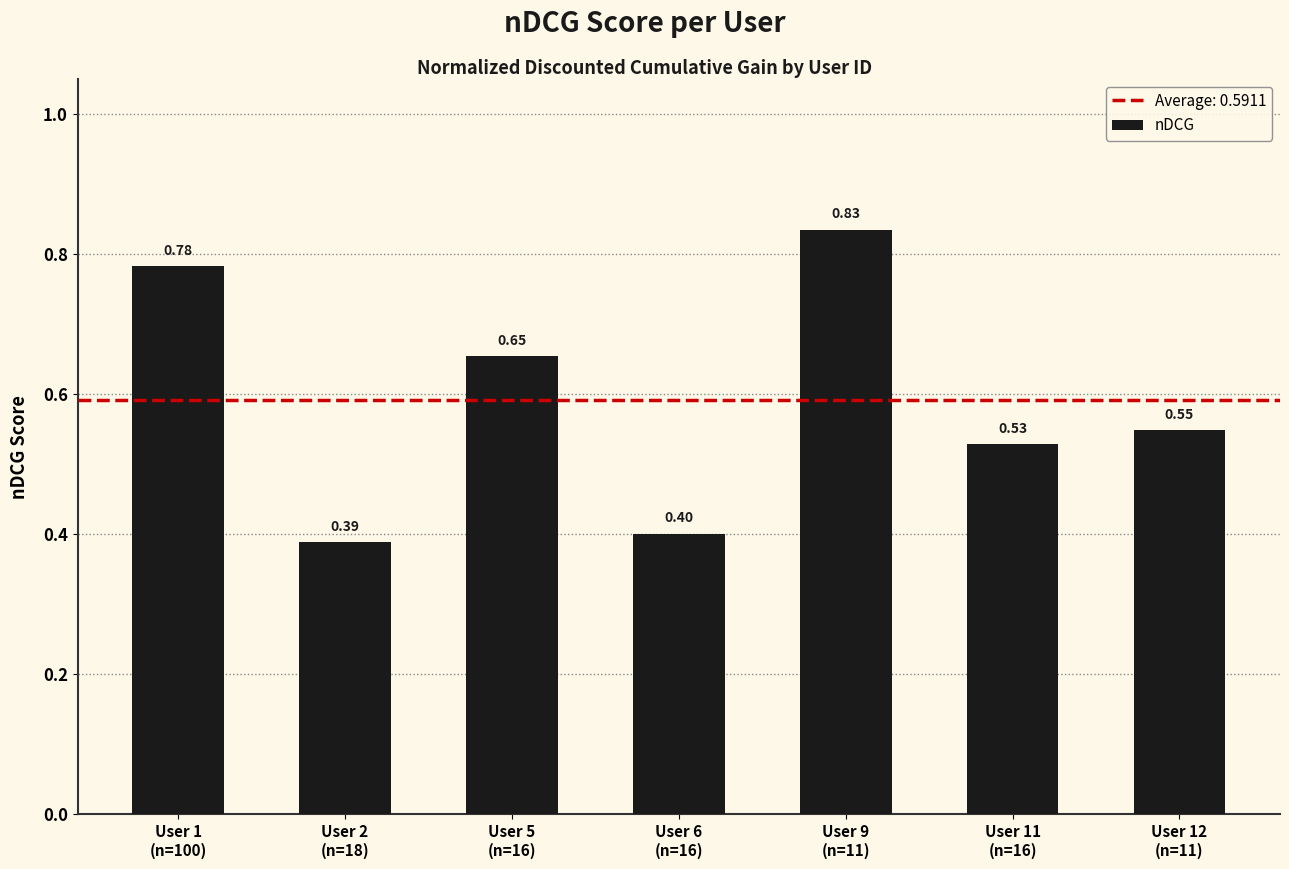

How many data points does each series have?

7